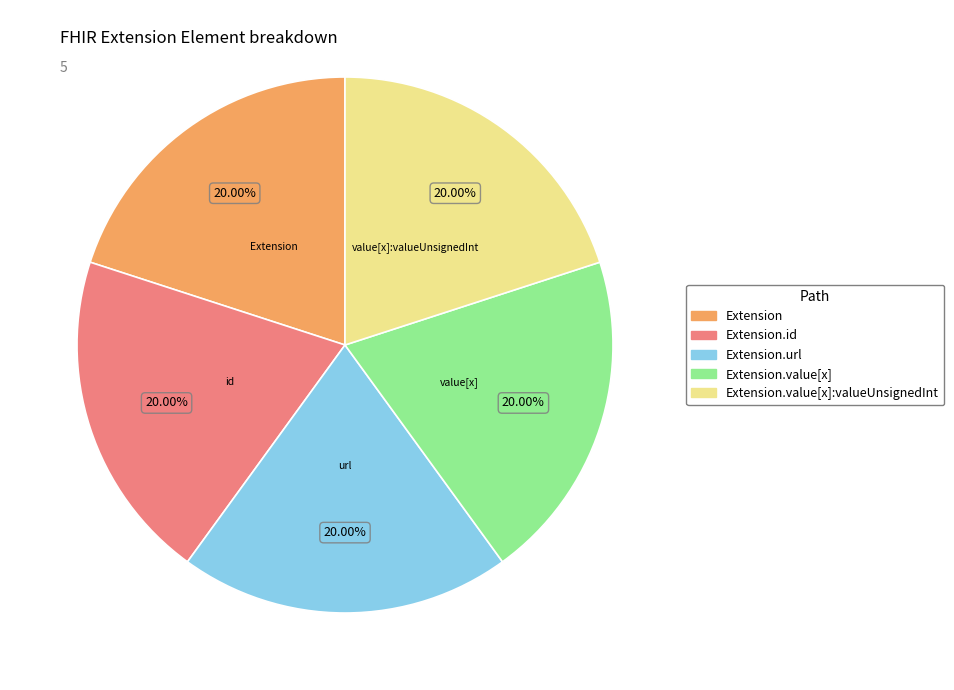

Is there a majority slice in this chart?

No